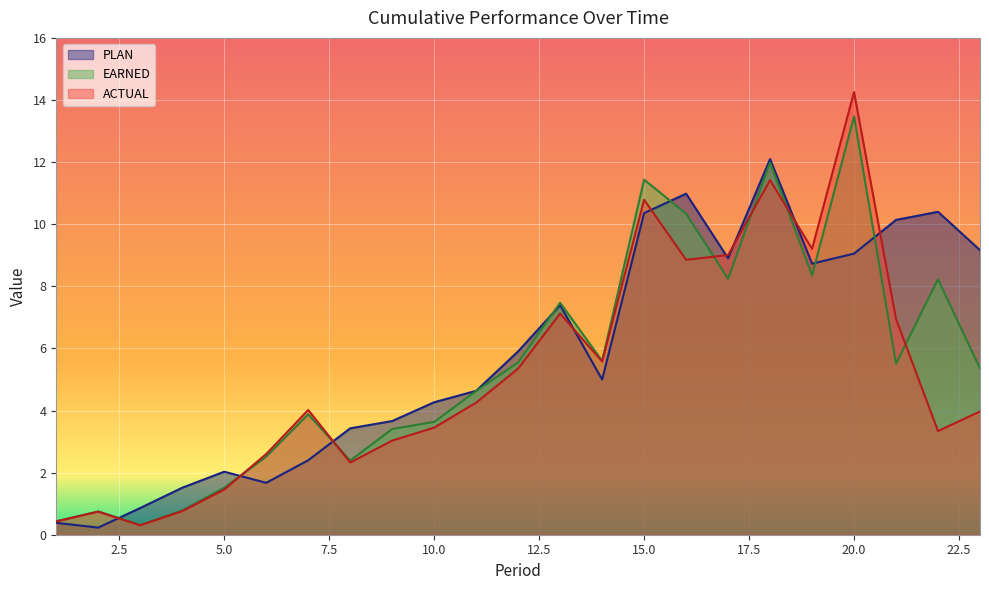

In PLAN, how many points are higher than both neighbors (excluding endpoints)?

5